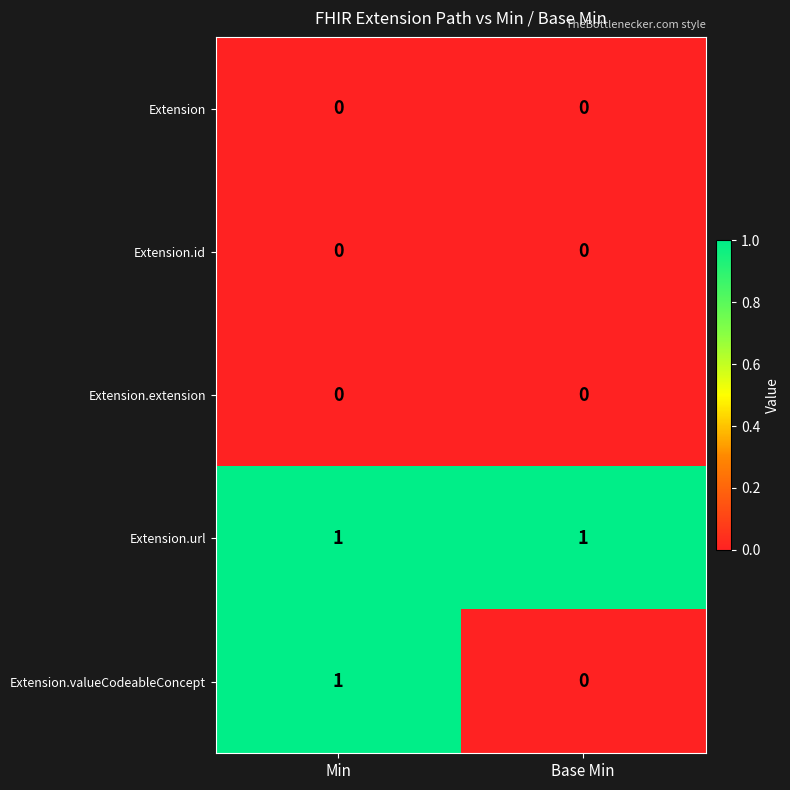

Which series has the widest spread of values?

Extension.valueCodeableConcept